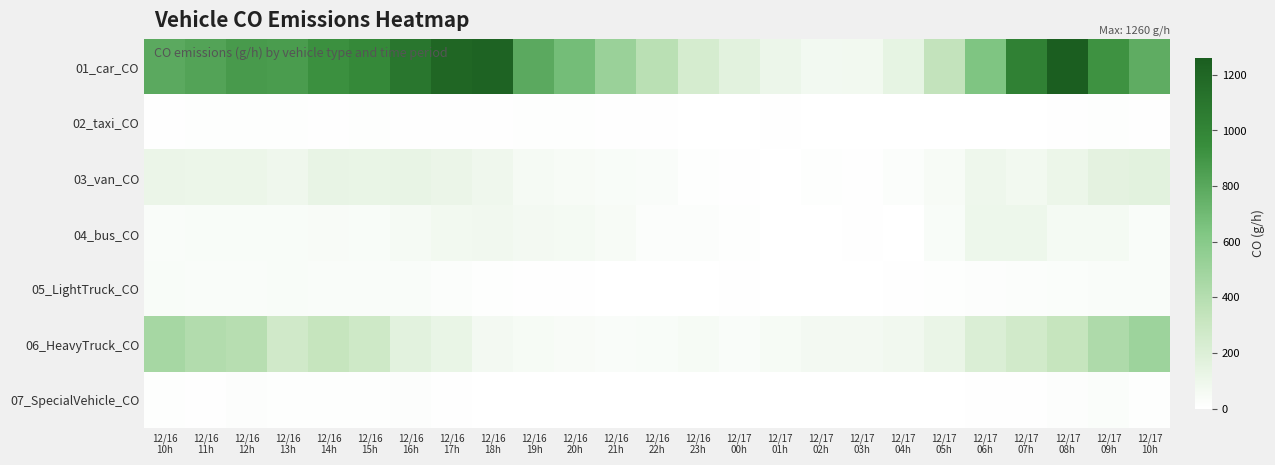

Reading left to right, list all the values displayed in this chart.

01_car_CO: 12/16
10h=791.2	12/16
11h=824.2	12/16
12h=872.7	12/16
13h=864.2	12/16
14h=925.7	12/16
15h=969.7	12/16
16h=1102.2	12/16
17h=1204.7	12/16
18h=1223.8	12/16
19h=790.2	12/16
20h=680.6	12/16
21h=518.1	12/16
22h=378.6	12/16
23h=237.1	12/17
00h=166.5	12/17
01h=107.5	12/17
02h=69.5	12/17
03h=78.0	12/17
04h=139.5	12/17
05h=335.6	12/17
06h=637.6	12/17
07h=1026.2	12/17
08h=1259.8	12/17
09h=916.2	12/17
10h=775.2
02_taxi_CO: 12/16
10h=9.4	12/16
11h=11.5	12/16
12h=11.1	12/16
13h=10.0	12/16
14h=9.8	12/16
15h=10.2	12/16
16h=7.7	12/16
17h=6.2	12/16
18h=7.3	12/16
19h=11.3	12/16
20h=12.6	12/16
21h=7.0	12/16
22h=7.5	12/16
23h=1.9	12/17
00h=4.5	12/17
01h=6.6	12/17
02h=4.5	12/17
03h=3.8	12/17
04h=2.6	12/17
05h=1.9	12/17
06h=2.8	12/17
07h=3.0	12/17
08h=6.2	12/17
09h=10.9	12/17
10h=7.3
03_van_CO: 12/16
10h=114.5	12/16
11h=109.9	12/16
12h=111.4	12/16
13h=93.4	12/16
14h=129.5	12/16
15h=123.5	12/16
16h=132.5	12/16
17h=114.5	12/16
18h=90.3	12/16
19h=54.2	12/16
20h=45.2	12/16
21h=39.1	12/16
22h=31.6	12/16
23h=13.6	12/17
00h=9.0	12/17
01h=3.0	12/17
02h=10.5	12/17
03h=9.0	12/17
04h=21.1	12/17
05h=45.2	12/17
06h=96.4	12/17
07h=75.3	12/17
08h=109.9	12/17
09h=153.6	12/17
10h=164.1
04_bus_CO: 12/16
10h=34.3	12/16
11h=38.5	12/16
12h=35.4	12/16
13h=38.5	12/16
14h=39.5	12/16
15h=37.5	12/16
16h=55.1	12/16
17h=78.0	12/16
18h=83.2	12/16
19h=68.7	12/16
20h=59.3	12/16
21h=47.9	12/16
22h=23.9	12/16
23h=21.9	12/17
00h=10.4	12/17
01h=0.0	12/17
02h=0.0	12/17
03h=8.3	12/17
04h=4.2	12/17
05h=38.5	12/17
06h=103.0	12/17
07h=102.0	12/17
08h=62.4	12/17
09h=62.4	12/17
10h=33.3
05_LightTruck_CO: 12/16
10h=34.5	12/16
11h=32.1	12/16
12h=31.6	12/16
13h=36.0	12/16
14h=33.2	12/16
15h=32.3	12/16
16h=30.9	12/16
17h=22.4	12/16
18h=12.1	12/16
19h=5.5	12/16
20h=6.7	12/16
21h=4.6	12/16
22h=4.6	12/16
23h=2.5	12/17
00h=5.1	12/17
01h=3.7	12/17
02h=2.5	12/17
03h=3.2	12/17
04h=6.4	12/17
05h=11.4	12/17
06h=19.5	12/17
07h=22.7	12/17
08h=27.8	12/17
09h=31.3	12/17
10h=33.7
06_HeavyTruck_CO: 12/16
10h=463.1	12/16
11h=410.7	12/16
12h=390.3	12/16
13h=268.0	12/16
14h=323.3	12/16
15h=276.7	12/16
16h=163.1	12/16
17h=125.2	12/16
18h=67.0	12/16
19h=49.5	12/16
20h=43.7	12/16
21h=32.0	12/16
22h=35.0	12/16
23h=49.5	12/17
00h=32.0	12/17
01h=52.4	12/17
02h=67.0	12/17
03h=64.1	12/17
04h=81.5	12/17
05h=119.4	12/17
06h=209.7	12/17
07h=265.1	12/17
08h=323.3	12/17
09h=431.1	12/17
10h=503.9
07_SpecialVehicle_CO: 12/16
10h=12.6	12/16
11h=9.7	12/16
12h=16.5	12/16
13h=12.6	12/16
14h=12.6	12/16
15h=14.6	12/16
16h=18.5	12/16
17h=5.8	12/16
18h=2.9	12/16
19h=3.9	12/16
20h=2.9	12/16
21h=0.0	12/16
22h=1.0	12/16
23h=1.0	12/17
00h=1.9	12/17
01h=0.0	12/17
02h=0.0	12/17
03h=0.0	12/17
04h=0.0	12/17
05h=2.9	12/17
06h=9.7	12/17
07h=8.8	12/17
08h=19.4	12/17
09h=27.2	12/17
10h=13.6